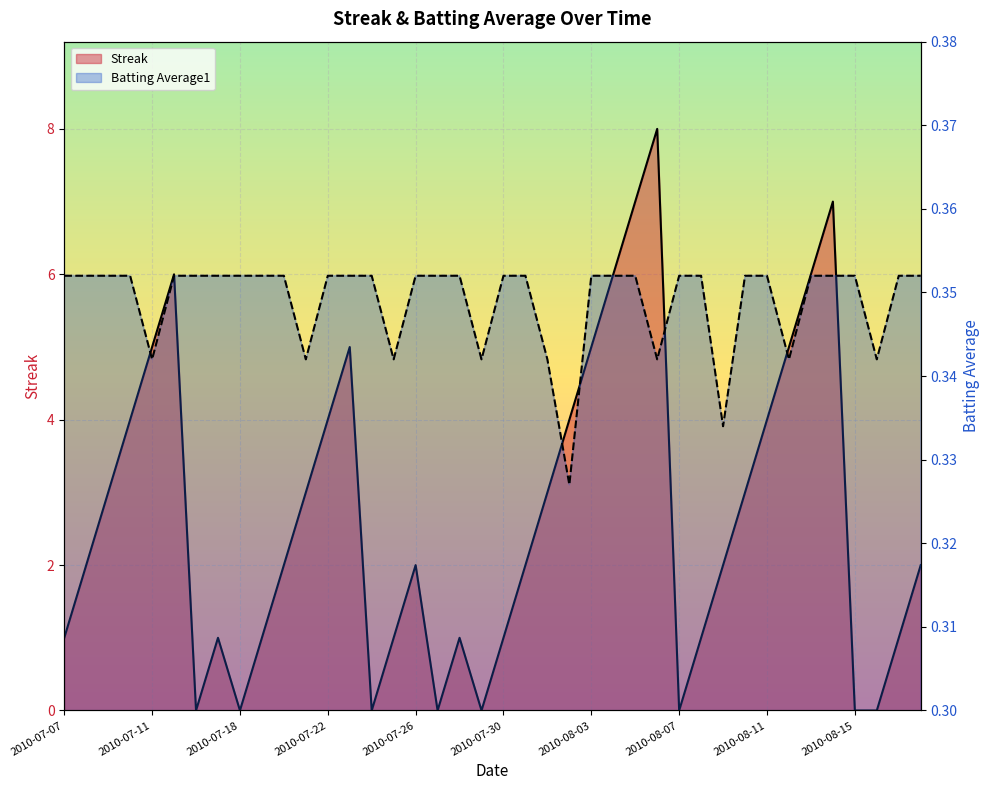

How many interior local valleys does the Batting Average1 series have?

9